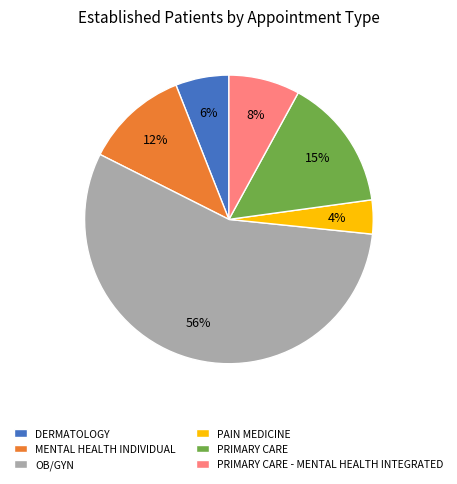

Which category has the biggest portion of the pie?

OB/GYN